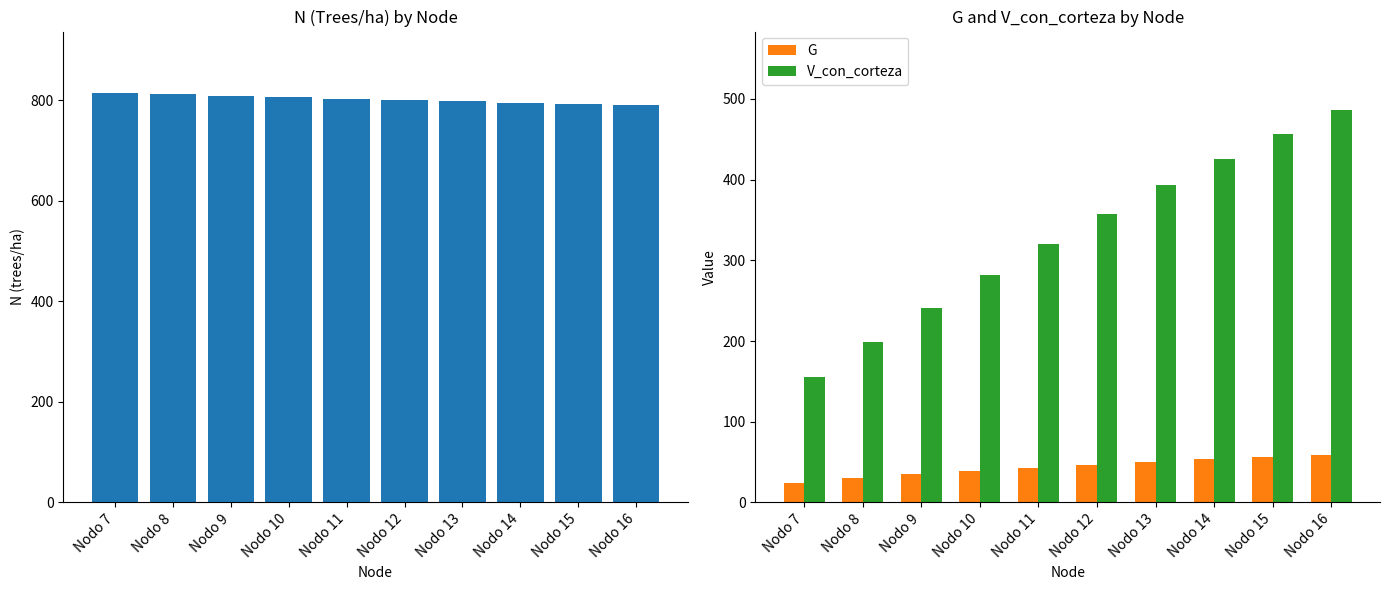

Which series has the largest total across all categories?

N